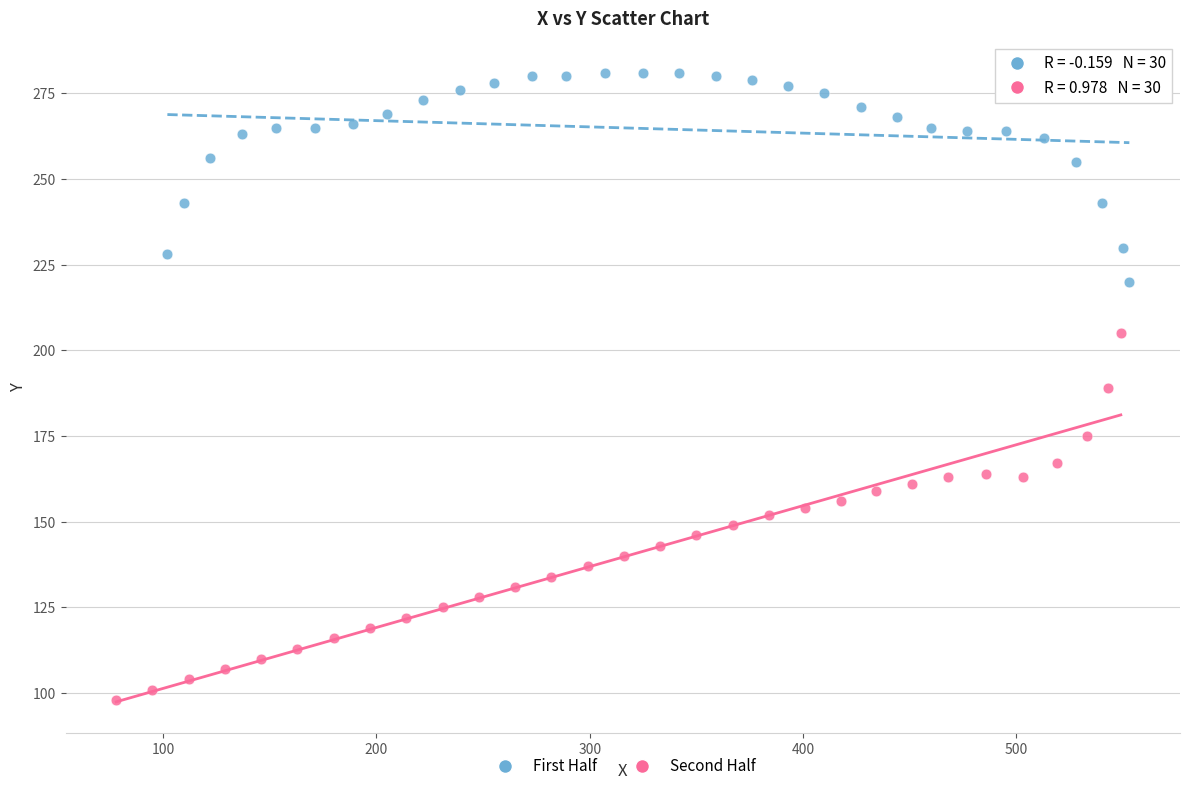

Which series contains the lowest Y value?

Second Half